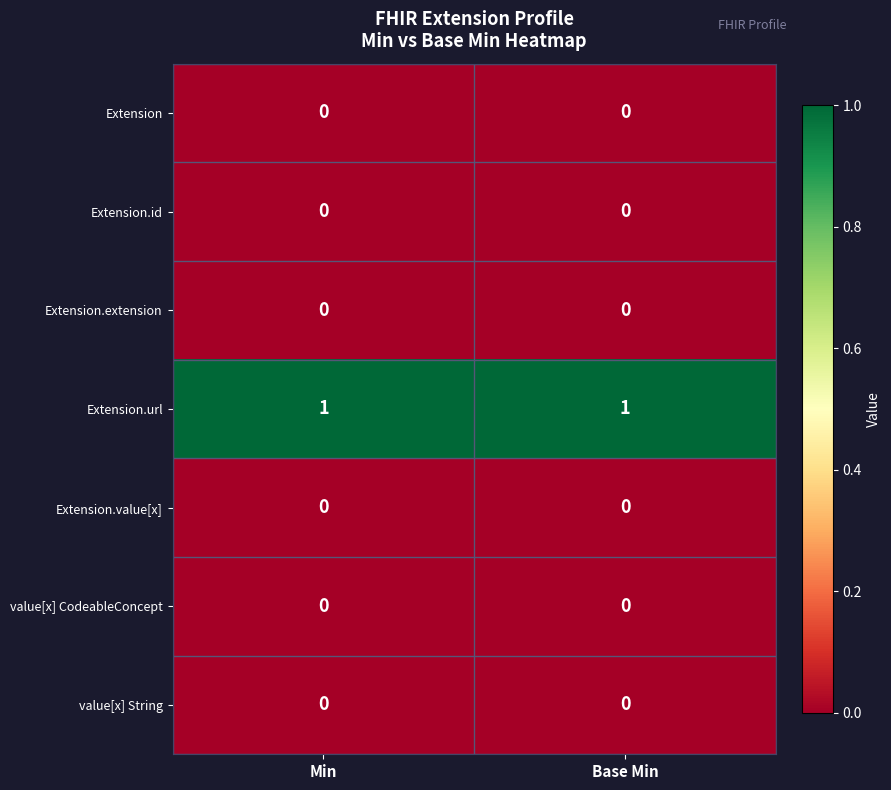

Reading left to right, what are all the values shown in this chart?

Extension: Min=0	Base Min=0
Extension.id: Min=0	Base Min=0
Extension.extension: Min=0	Base Min=0
Extension.url: Min=1	Base Min=1
Extension.value[x]: Min=0	Base Min=0
value[x] CodeableConcept: Min=0	Base Min=0
value[x] String: Min=0	Base Min=0